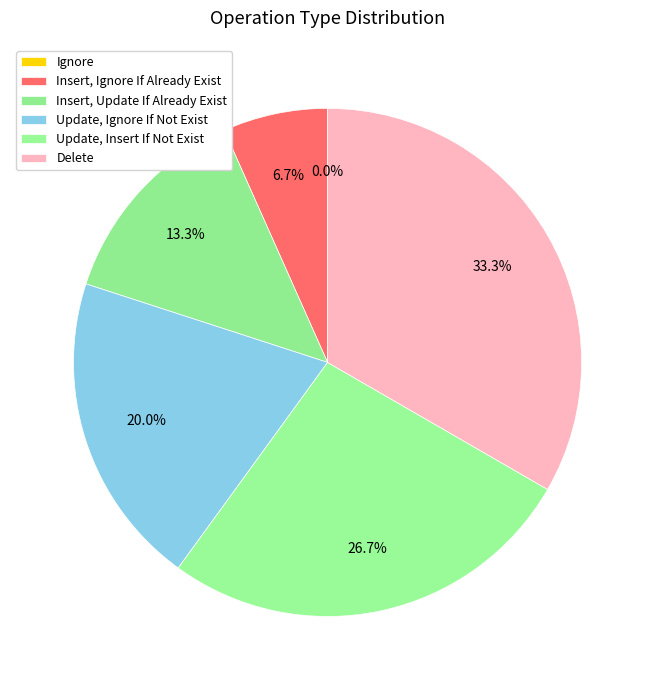

What percentage is the Update, Insert If Not Exist slice, to the nearest percent?

27%